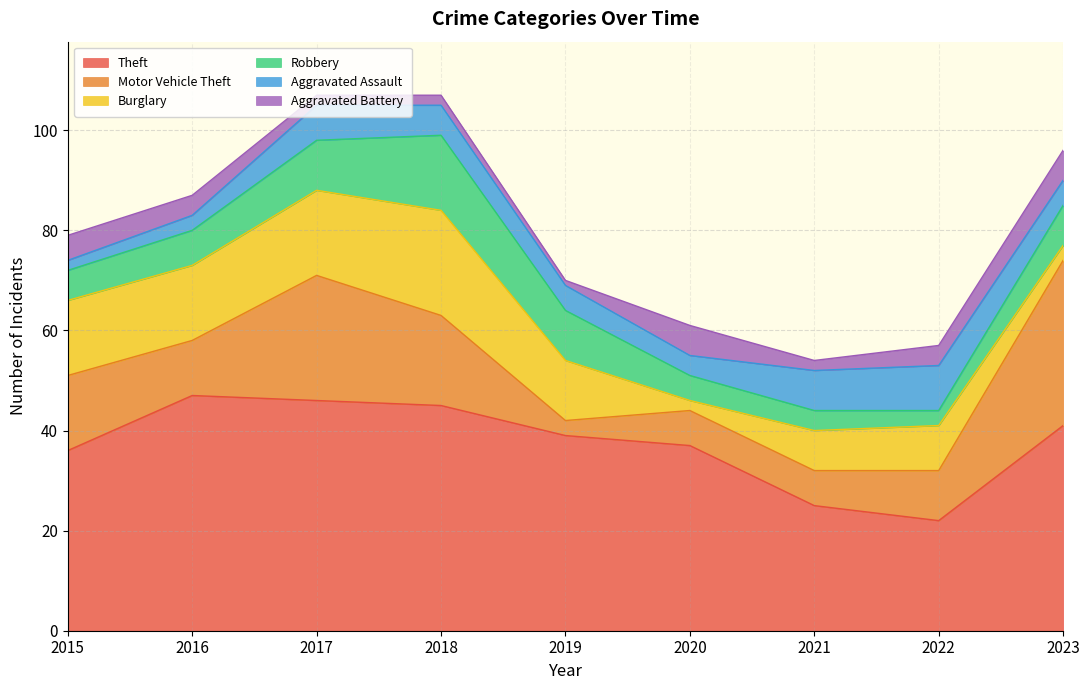

Between 2019 and 2021, which series saw the biggest shift?

Theft